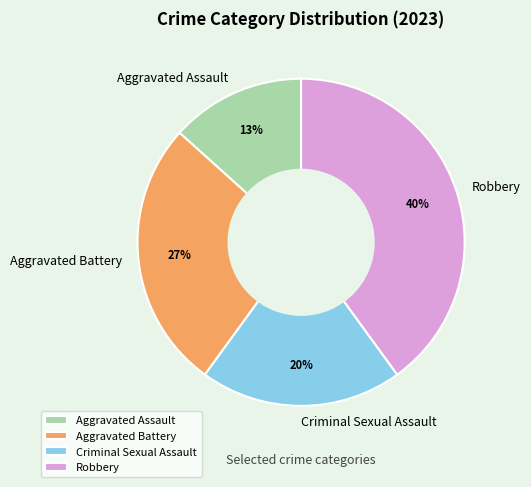

What percentage is the Aggravated Battery slice, to the nearest percent?

27%